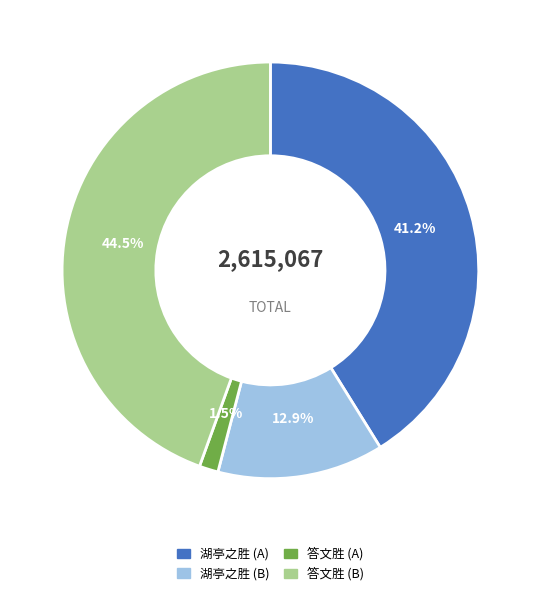

Does any single category account for the majority?

No